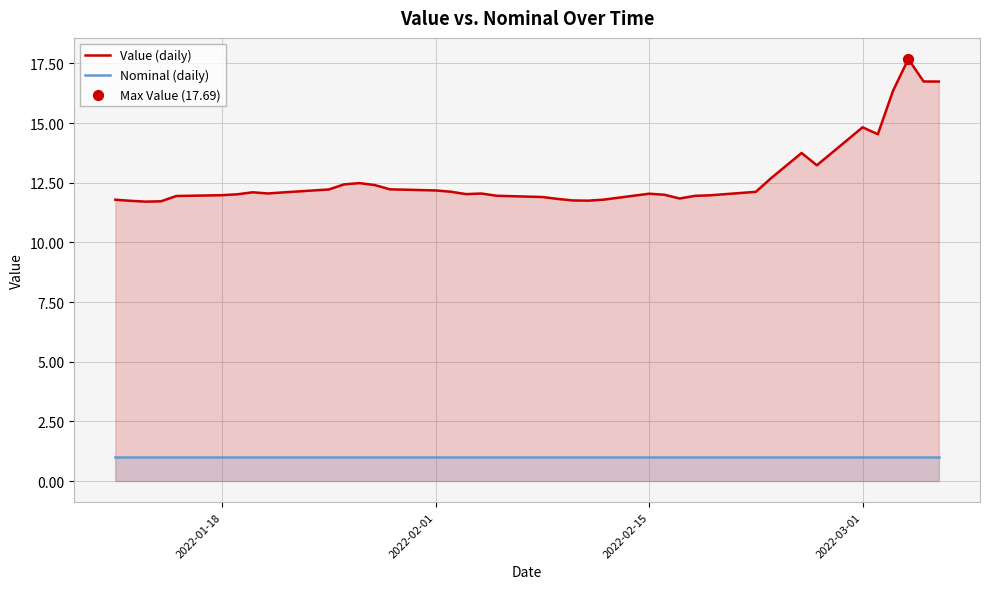

Which series has the largest total across all categories?

Value (daily)